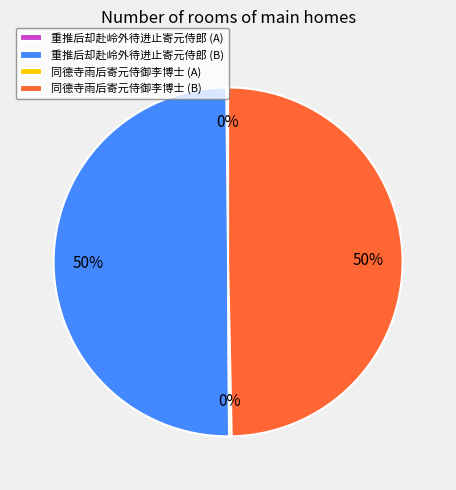

To the nearest percent, what is the average slice percentage?

25%